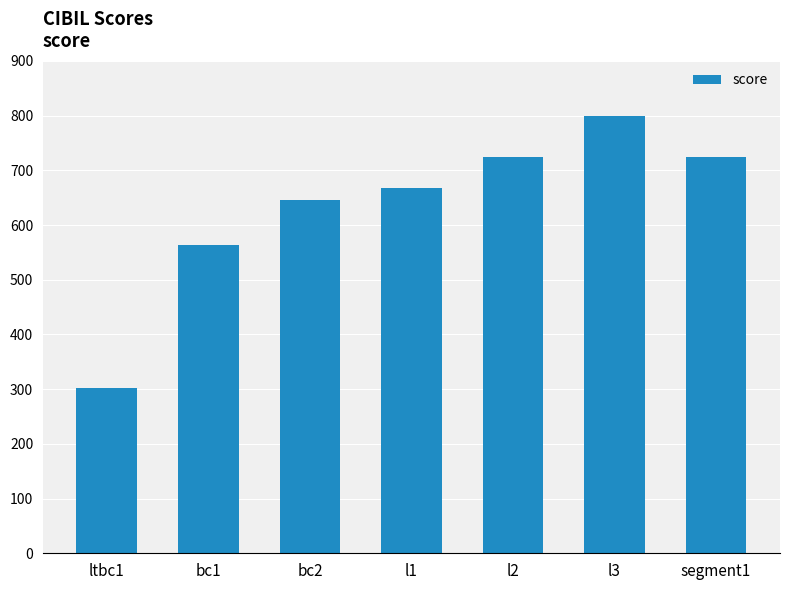

At which category does the chart reach its peak across all series?

l3